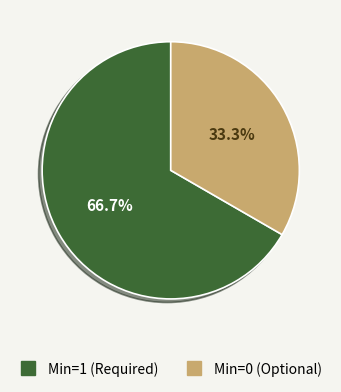

How many slices are in this pie chart?

2